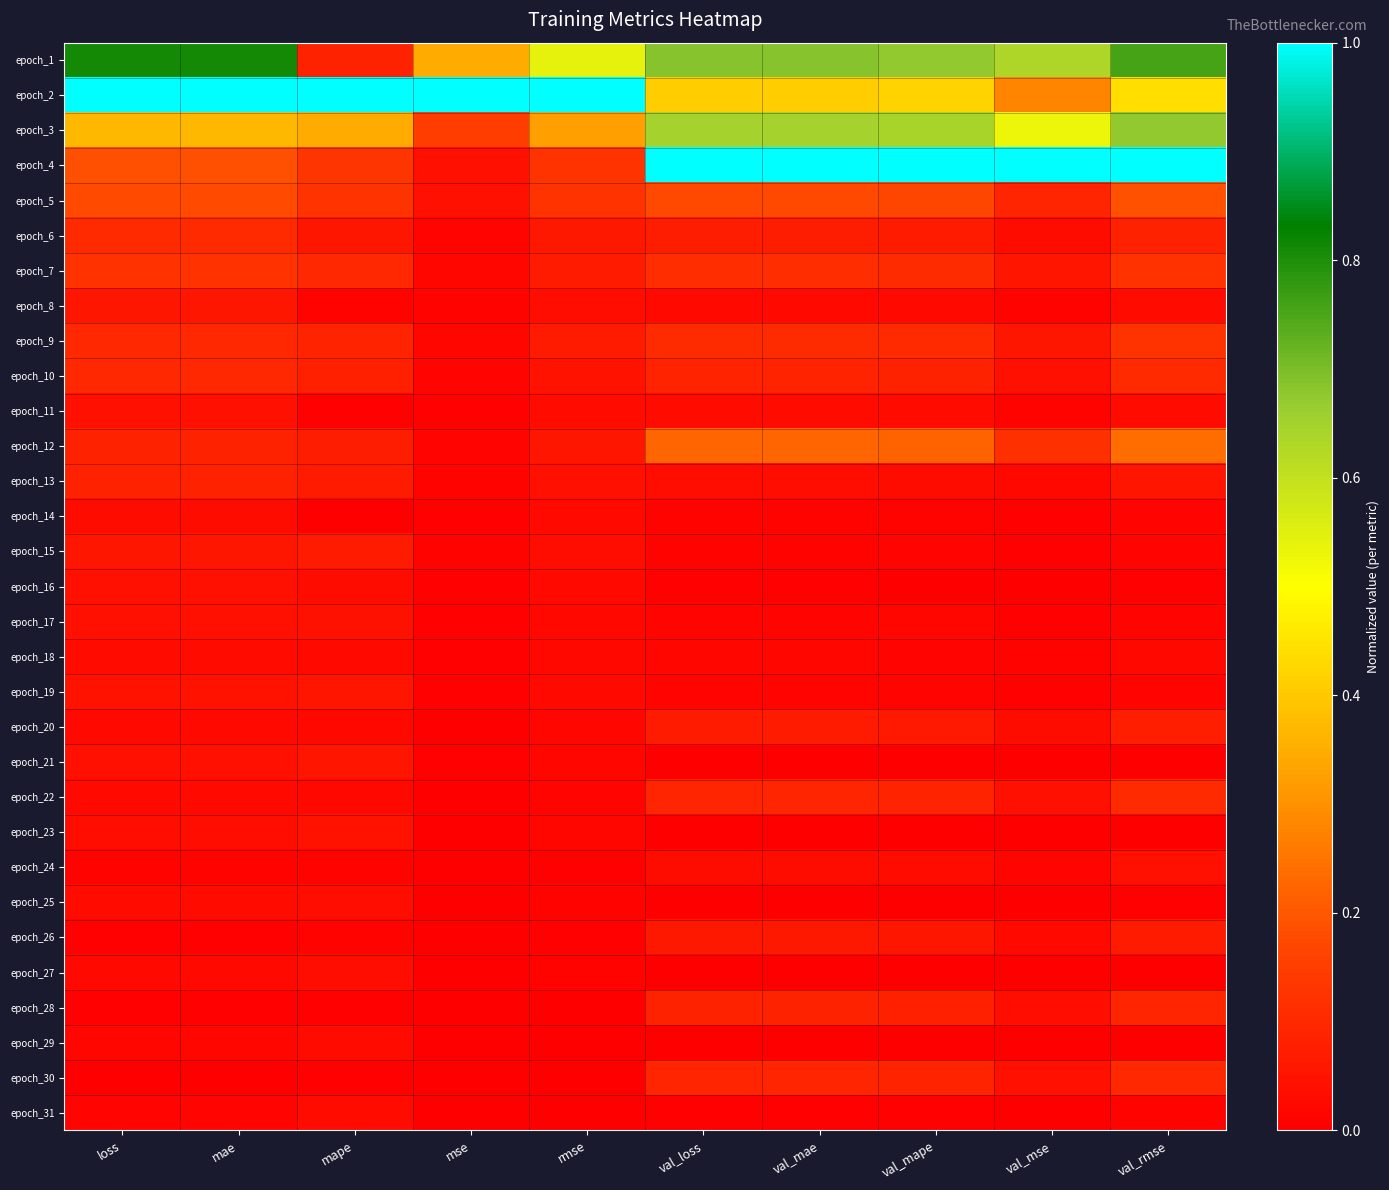

Between val_rmse and mse, which is larger?

val_rmse